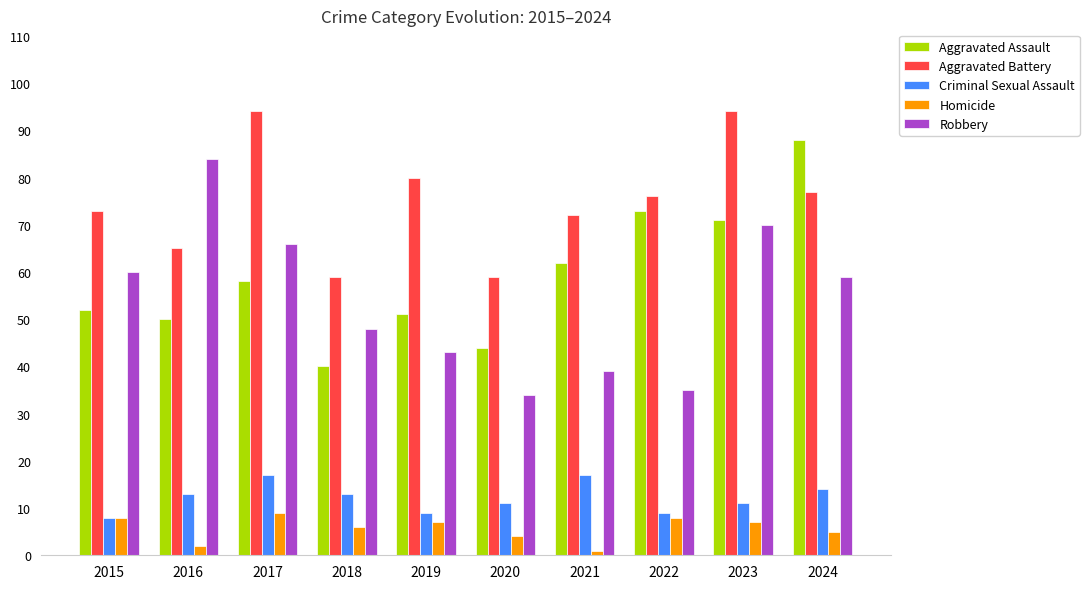

What is the value of the Aggravated Assault bar at the 6th from the left?

44